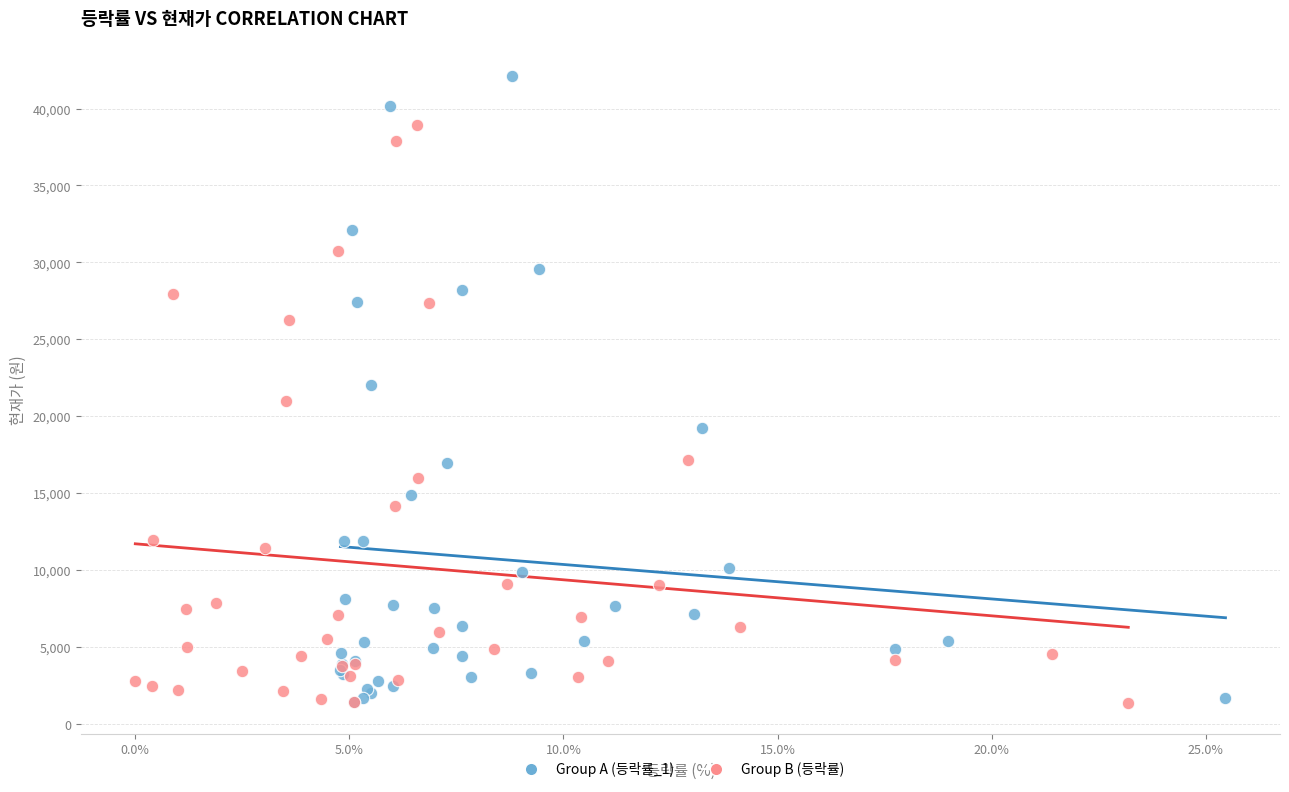

Which series has the largest Y range (max minus min)?

Group A (등락률_1)